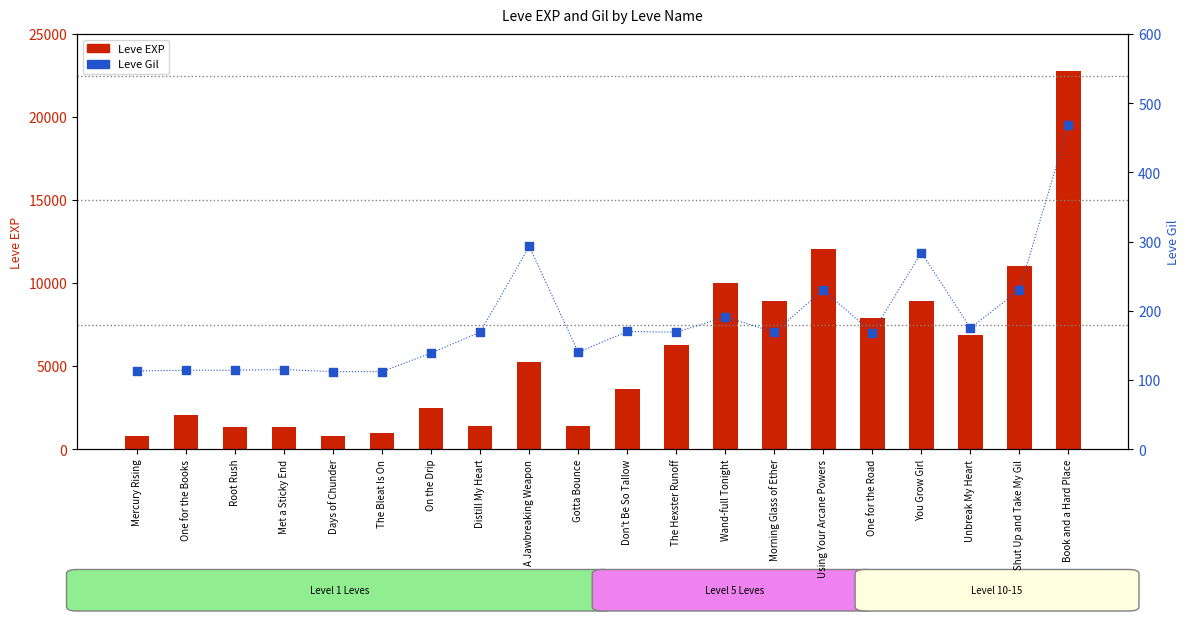

Which series has the largest total across all categories?

Leve EXP